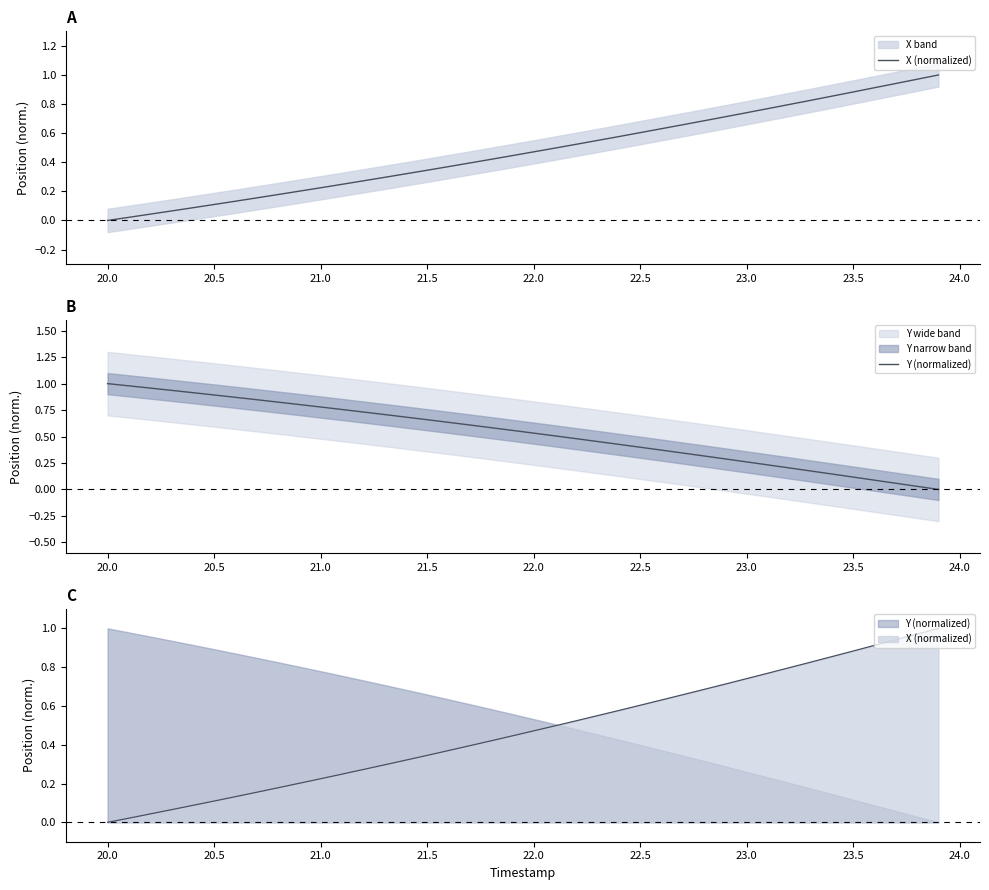

After their last crossing, which series has the higher values: Y (normalized) or X (normalized)?

X (normalized)